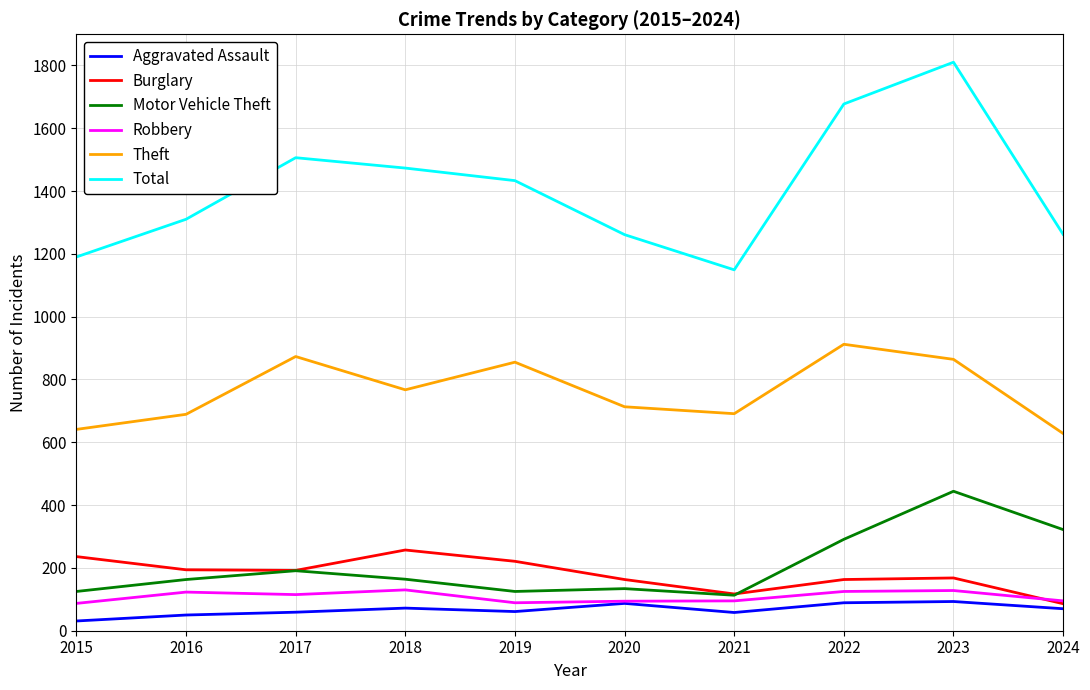

How many categories are shown in the chart?

10